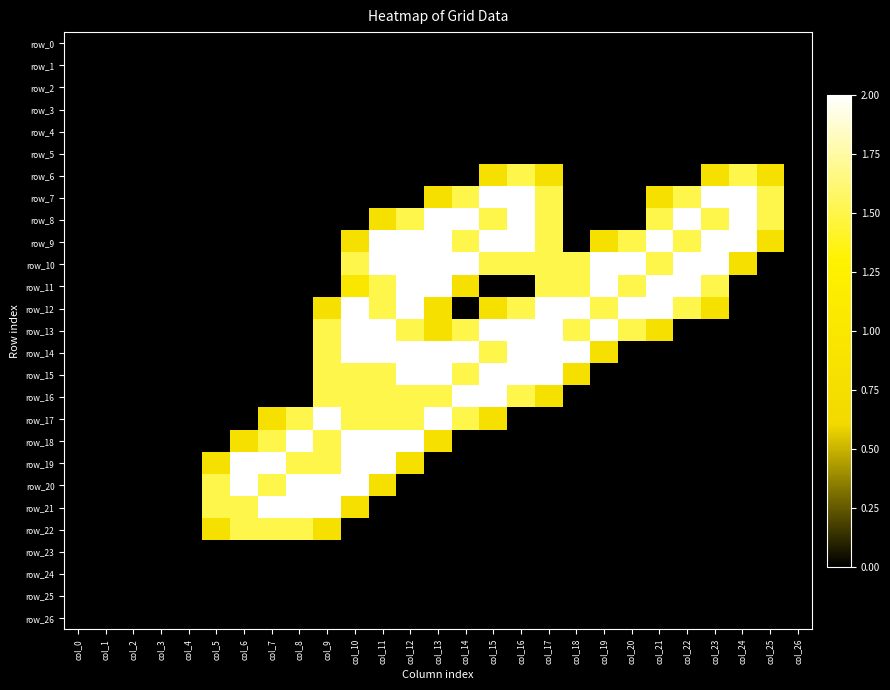

What is the difference between the maximum and minimum values in the row_10 series?

2.0